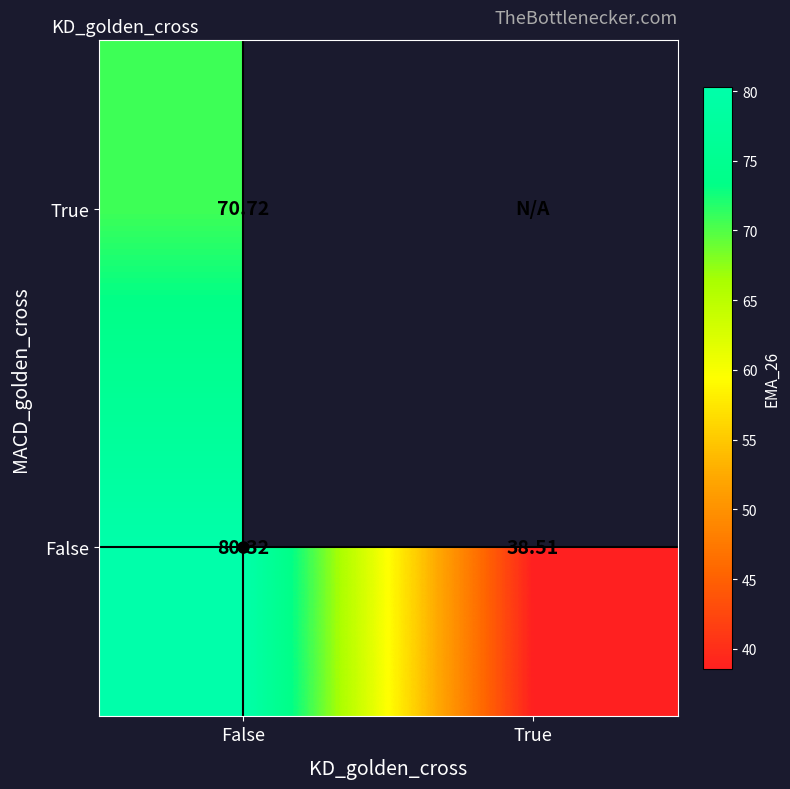

At which category does the chart reach its minimum across all series?

True